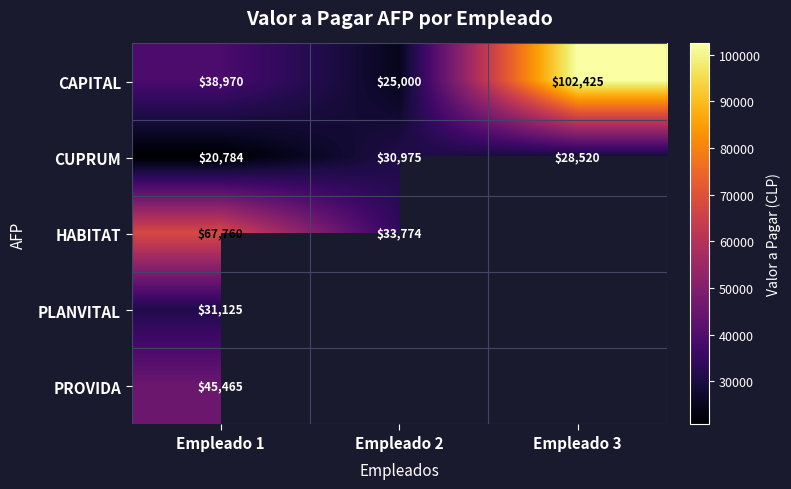

Which category has the highest value in the CUPRUM series?

Empleado 2